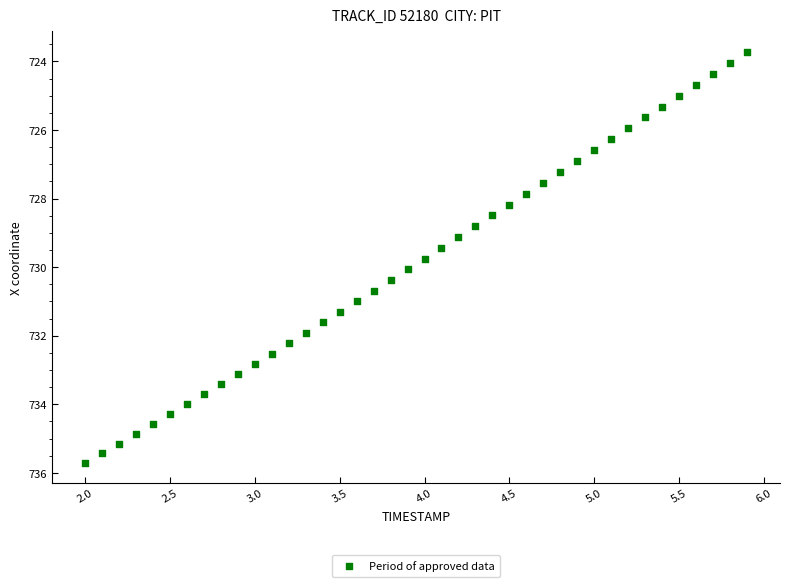

What is the range of X values (max minus min)?

3.9